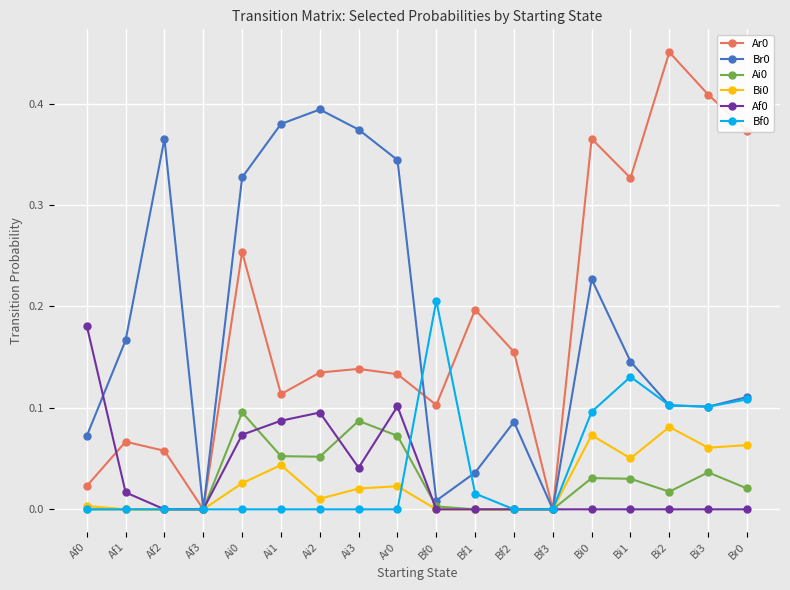

True or false: Ar0 has more than 0 interior local peaks.

True